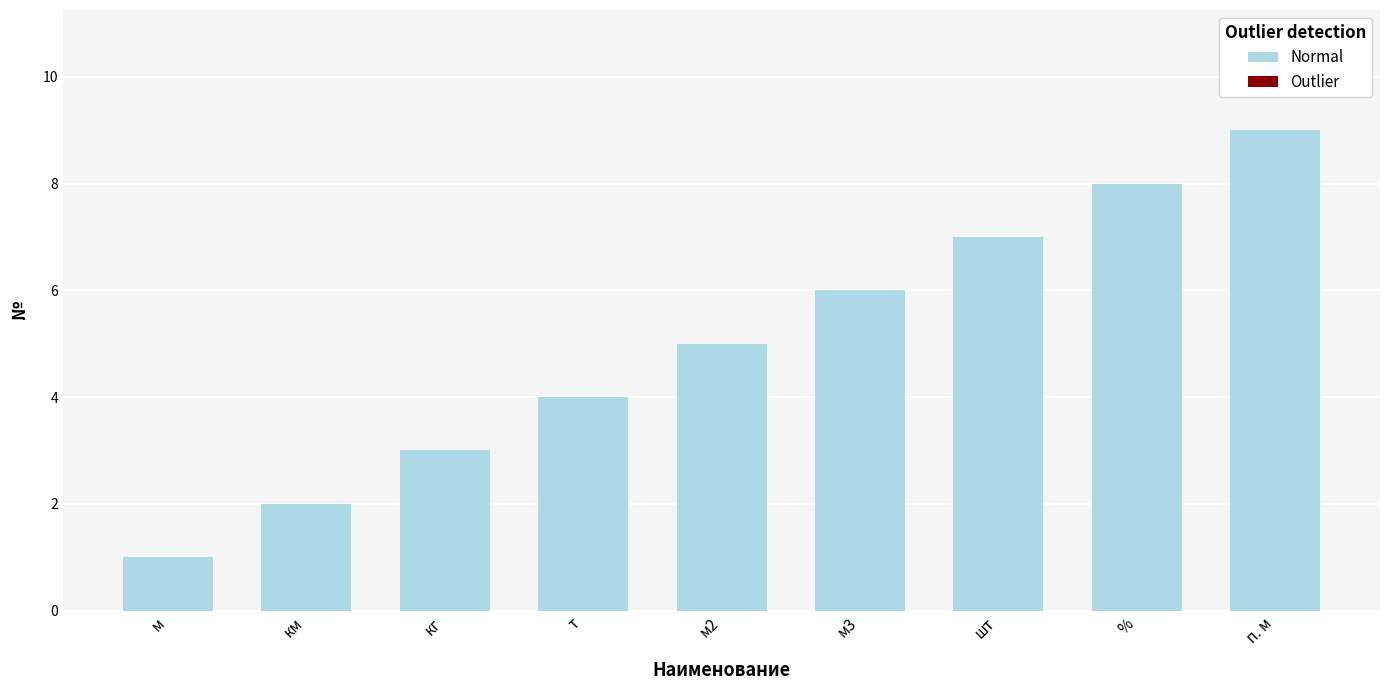

Which label corresponds to the smallest value in the chart?

м